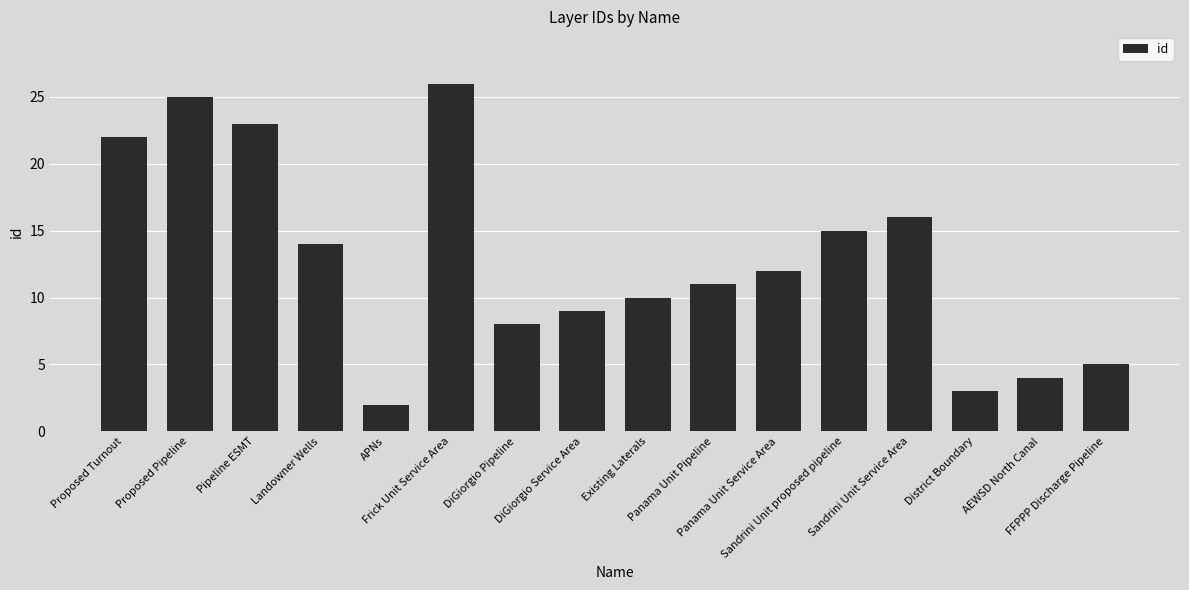

Reading right to left, what are all the values shown in this chart?

FFPPP Discharge Pipeline=5	AEWSD North Canal=4	District Boundary=3	Sandrini Unit Service Area=16	Sandrini Unit proposed pipeline=15	Panama Unit Service Area=12	Panama Unit Pipeline=11	Existing Laterals=10	DiGiorgio Service Area=9	DiGiorgio Pipeline=8	Frick Unit Service Area=26	APNs=2	Landowner Wells=14	Pipeline ESMT=23	Proposed Pipeline=25	Proposed Turnout=22